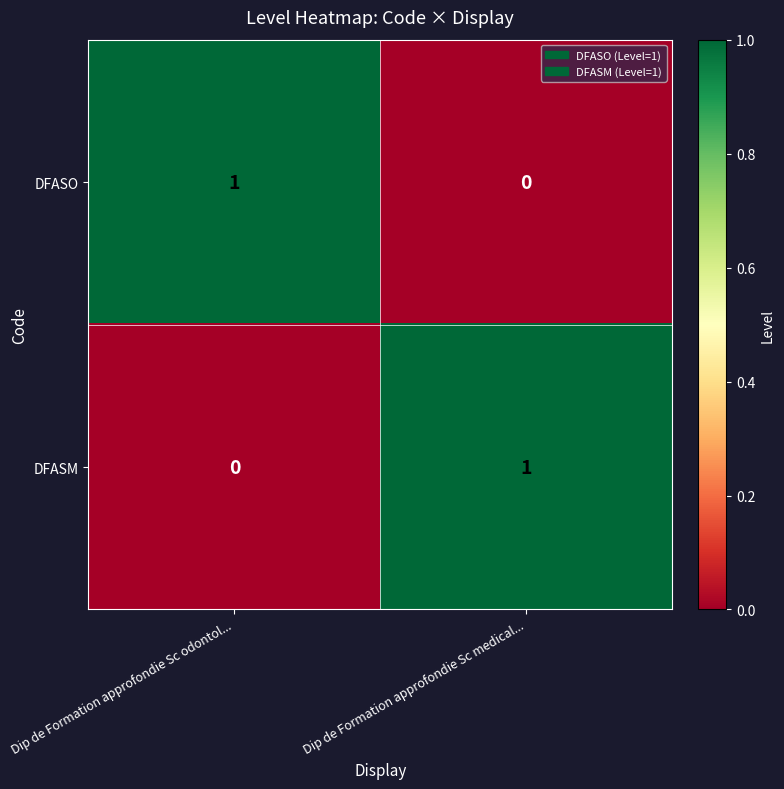

At which label does DFASO reach its minimum?

Dip de Formation approfondie Sc medical...